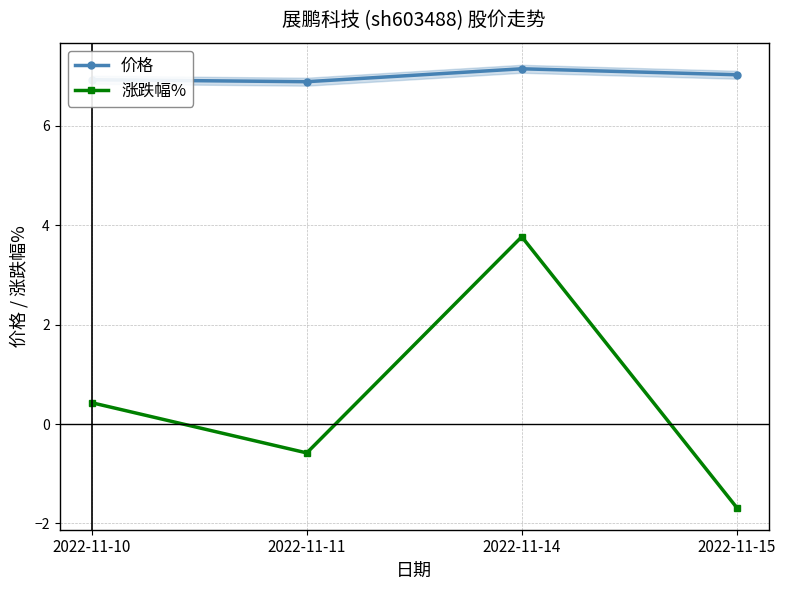

What is the value of the 涨跌幅% point at the 3rd from the left?

3.8